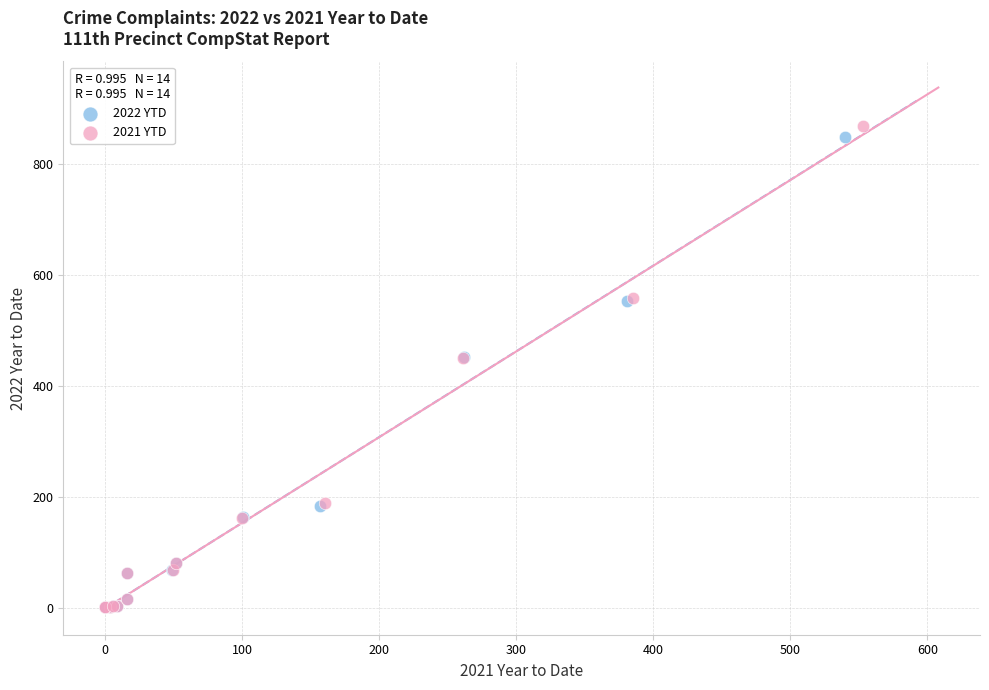

Which series has the widest spread of Y values?

2021 YTD